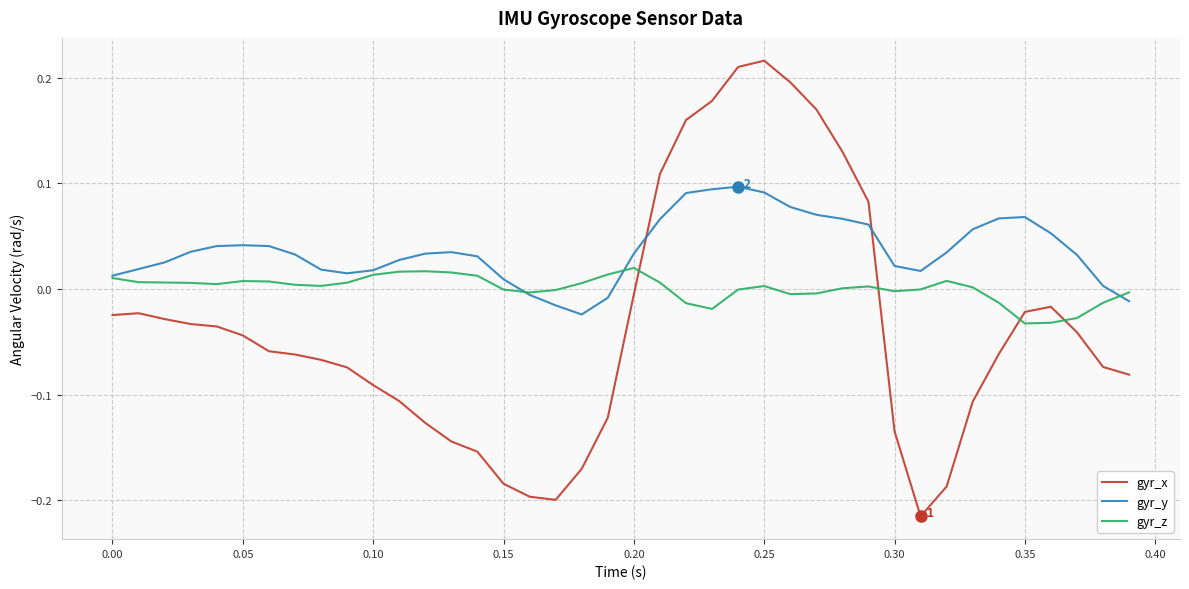

Which series has the largest total across all categories?

gyr_y